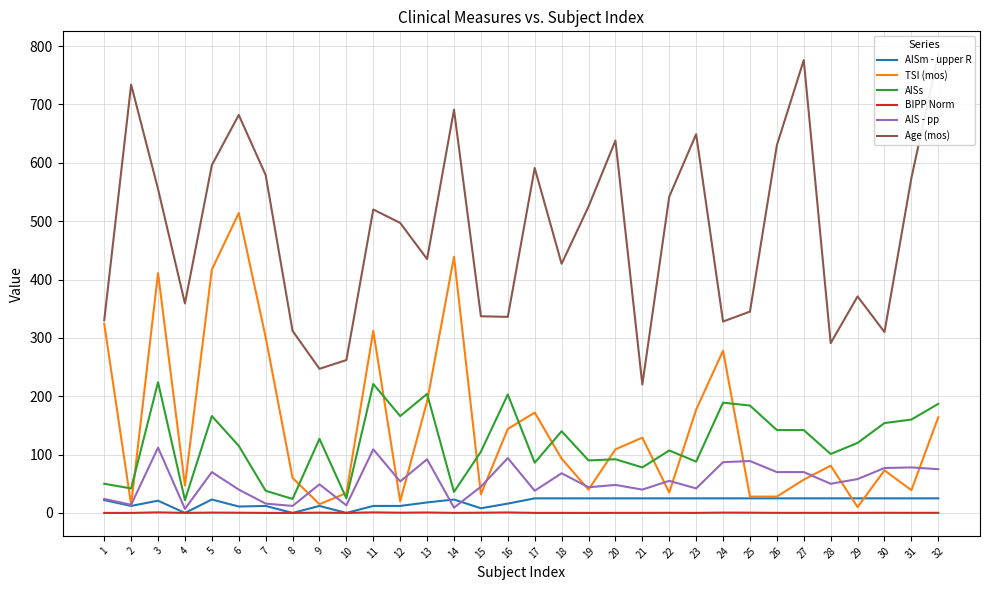

Reading right to left, extract all data points from this chart.

AISm - upper R: 25.0	25.0	25.0	25.0	25.0	25.0	25.0	25.0	25.0	25.0	25.0	25.0	25.0	25.0	25.0	25.0	16.0	8.0	23.0	18.0	12.0	12.0	0.0	12.0	0.0	12.0	11.0	23.0	0.0	21.0	12.0	22.0
TSI (mos): 164.0	39.0	73.0	10.0	81.0	57.0	28.0	28.0	278.0	177.0	35.0	129.0	109.0	40.0	93.0	172.0	144.0	32.0	439.0	191.0	20.0	312.0	34.0	15.0	60.0	301.0	514.0	417.0	47.0	411.0	14.0	324.0
AISs: 187.0	160.0	154.0	120.0	101.0	142.0	142.0	184.0	189.0	88.0	107.0	78.0	92.0	90.0	140.0	86.0	203.0	105.0	36.0	204.0	166.0	221.0	25.0	127.0	24.0	38.0	115.0	166.0	22.0	224.0	42.0	50.0
BIPP Norm: 0.2	0.1	0.3	0.1	0.1	0.1	0.1	0.4	0.6	0.1	0.2	0.1	0.1	0.1	0.1	0.1	0.8	0.4	0.1	0.8	0.4	1.0	0.0	0.5	0.0	0.1	0.4	0.6	0.1	1.0	0.1	0.0
AIS - pp: 75.0	78.0	77.0	58.0	50.0	70.0	70.0	89.0	87.0	42.0	55.0	40.0	48.0	44.0	68.0	38.0	94.0	45.0	9.0	92.0	54.0	109.0	13.0	49.0	12.0	16.0	40.0	70.0	7.0	112.0	14.0	24.0
Age (mos): 786.0	574.0	310.0	371.0	291.0	776.0	630.0	345.0	328.0	649.0	542.0	220.0	638.0	525.0	427.0	591.0	336.0	337.0	691.0	435.0	497.0	520.0	262.0	247.0	312.0	579.0	682.0	596.0	359.0	555.0	734.0	330.0